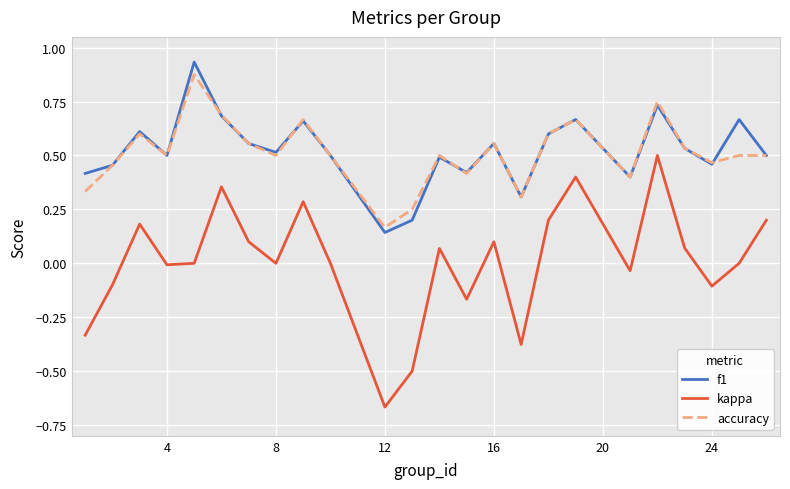

True or false: accuracy and kappa cross at least once.

False